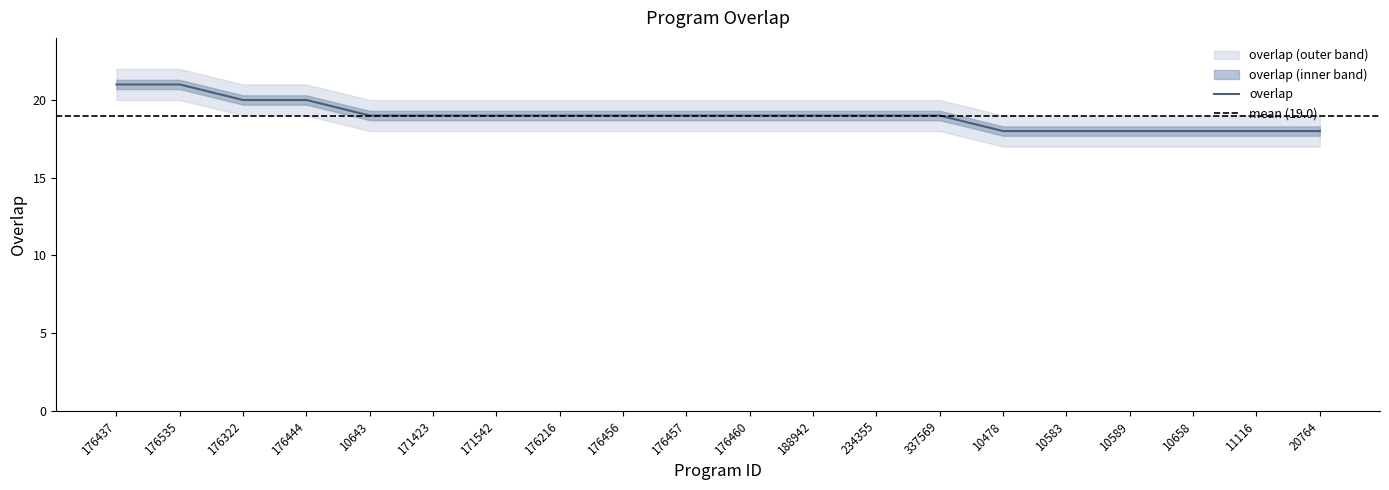

Reading left to right, list all the values displayed in this chart.

overlap: 21	21	20	20	19	19	19	19	19	19	19	19	19	19	18	18	18	18	18	18
overlap_lower: 20	20	19	19	18	18	18	18	18	18	18	18	18	18	17	17	17	17	17	17
overlap_upper: 22	22	21	21	20	20	20	20	20	20	20	20	20	20	19	19	19	19	19	19